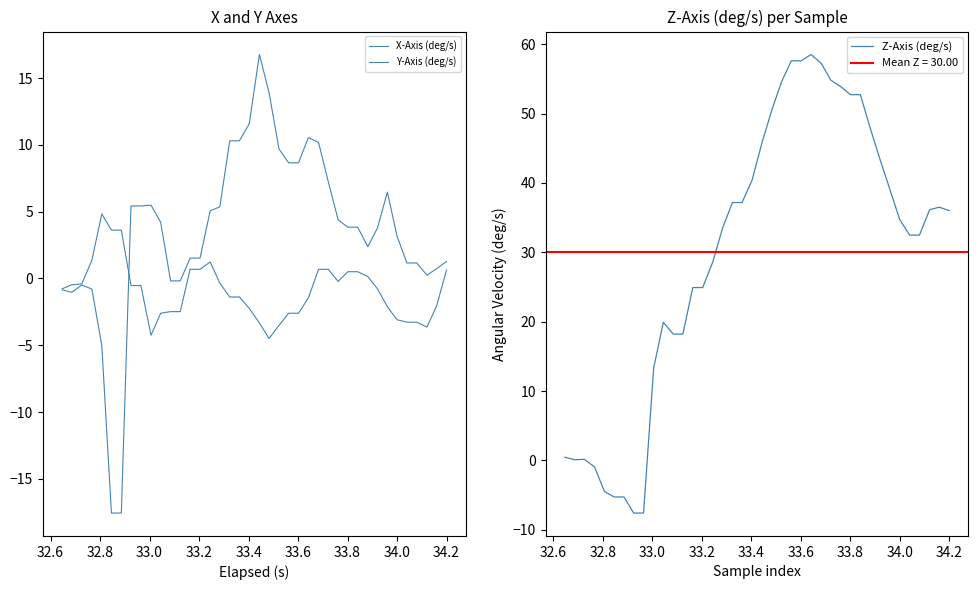

What is the minimum value for Z-Axis (deg/s)?

-7.6